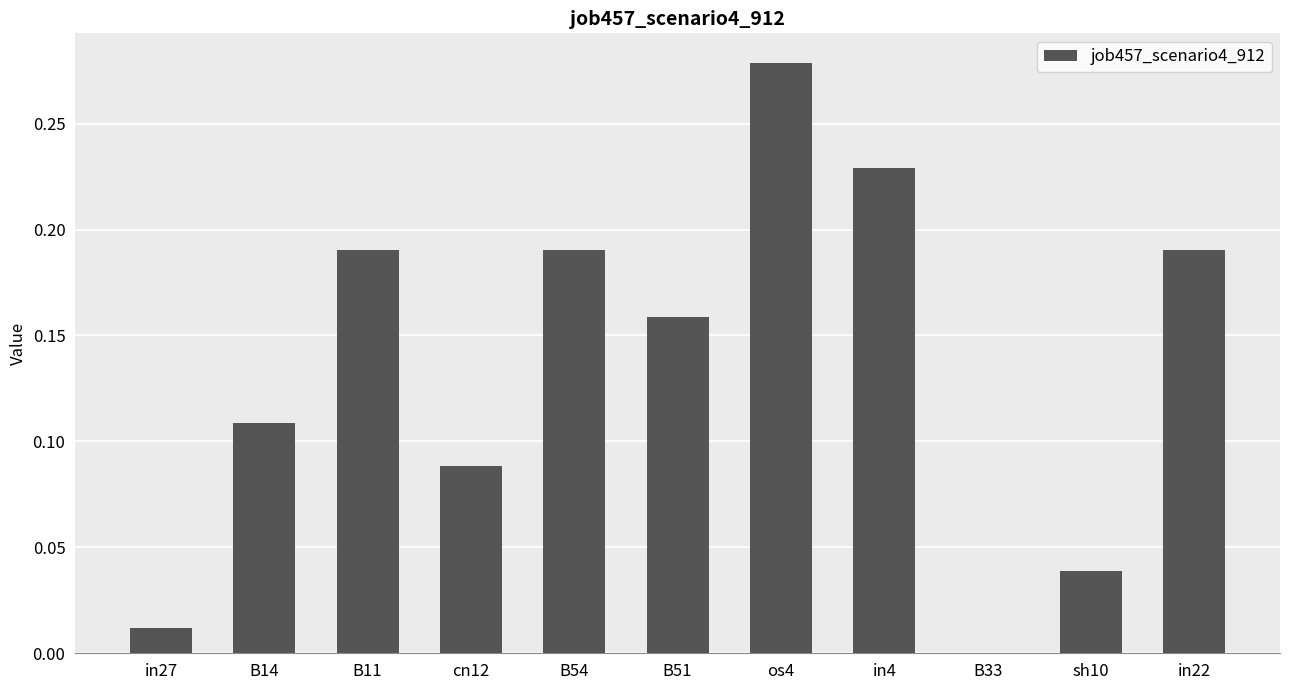

Which category has the highest value across all series?

os4